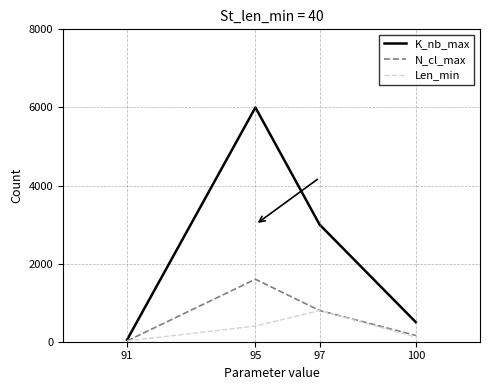

How many interior local peaks does the K_nb_max series have?

1